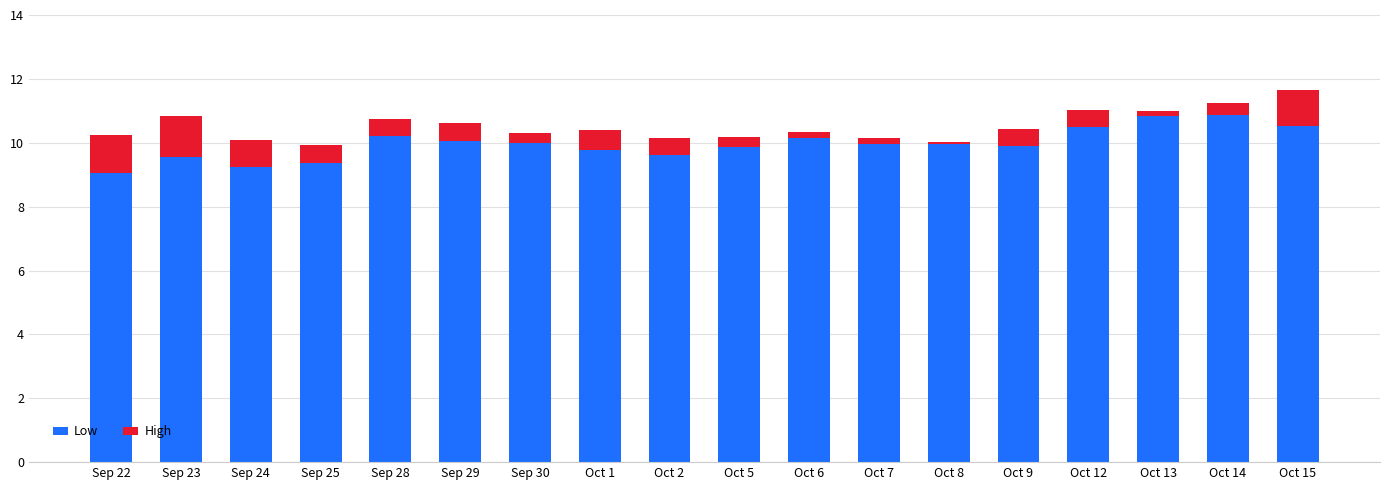

Which category has the lowest value in the Low series?

Sep 22